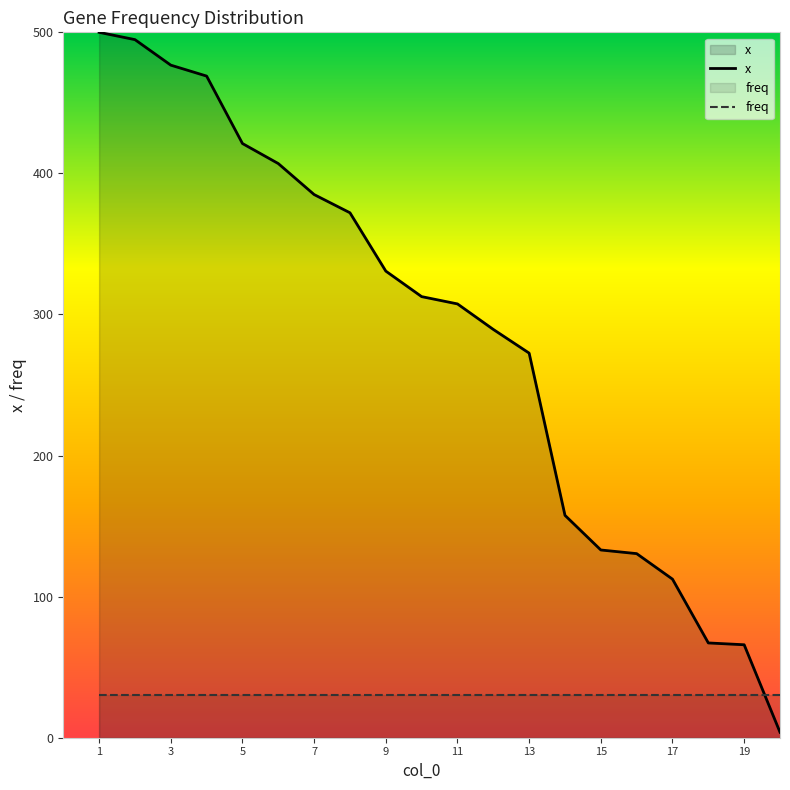

Count the number of categories in the chart.

20